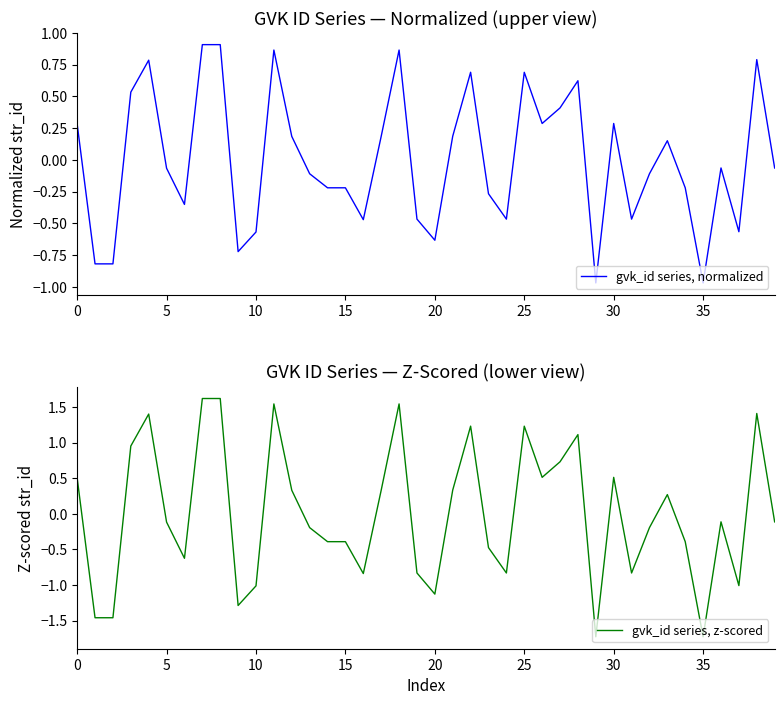

What is the lowest value of the gvk_id series, z-scored series?

-1.7